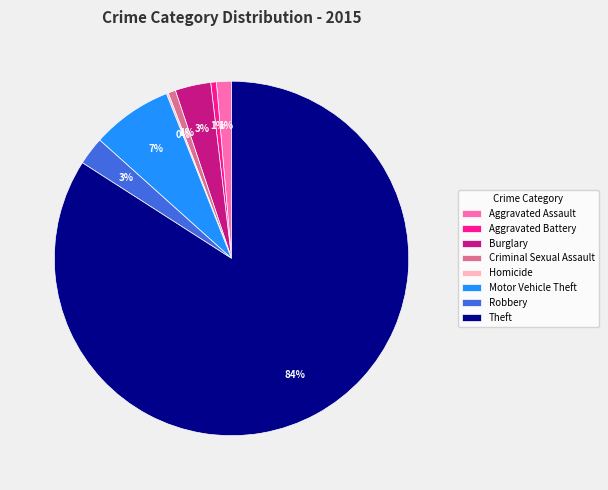

Combined, do Robbery and Burglary account for over 50%?

No